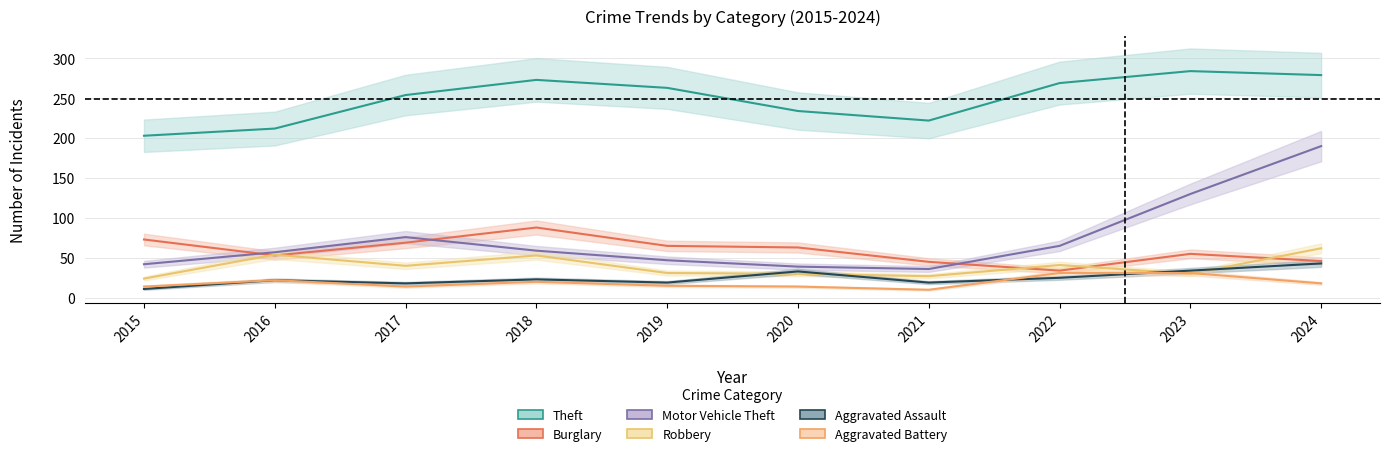

The value of Aggravated Assault at 2022 is 7. True or false?

False